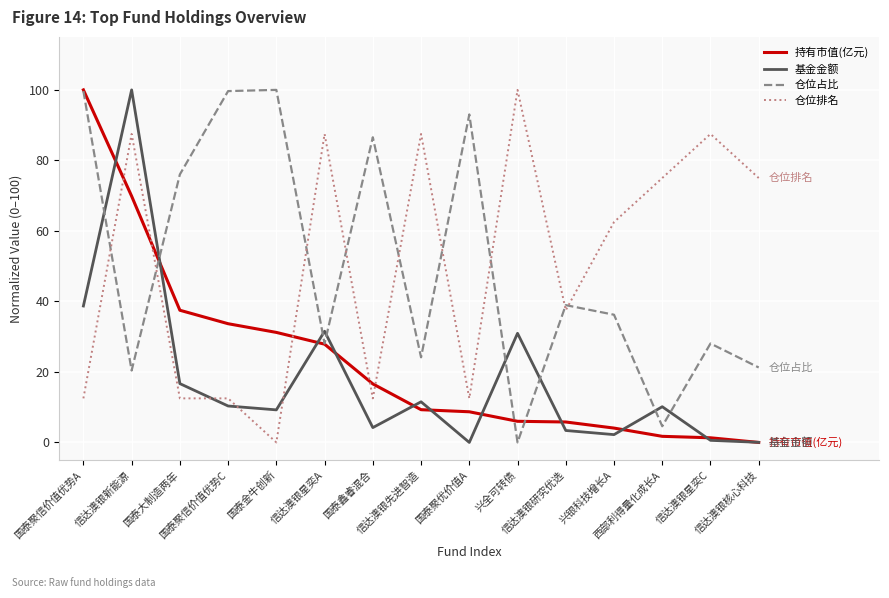

At how many categories does at least one series exceed 35?

15